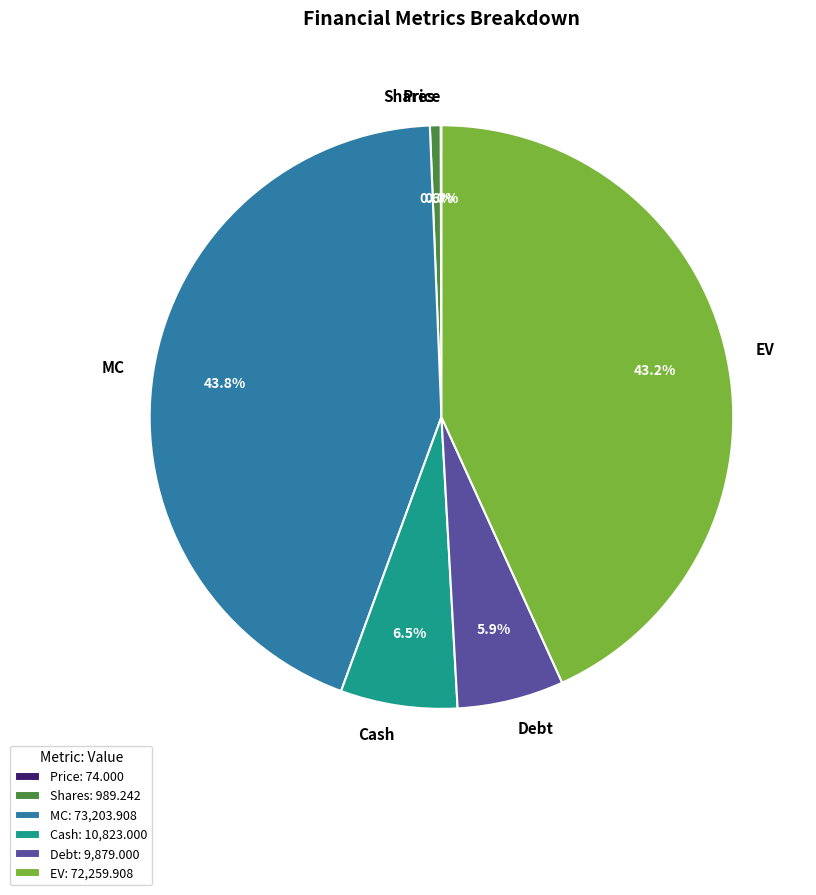

Does MC represent more than half of the total?

No